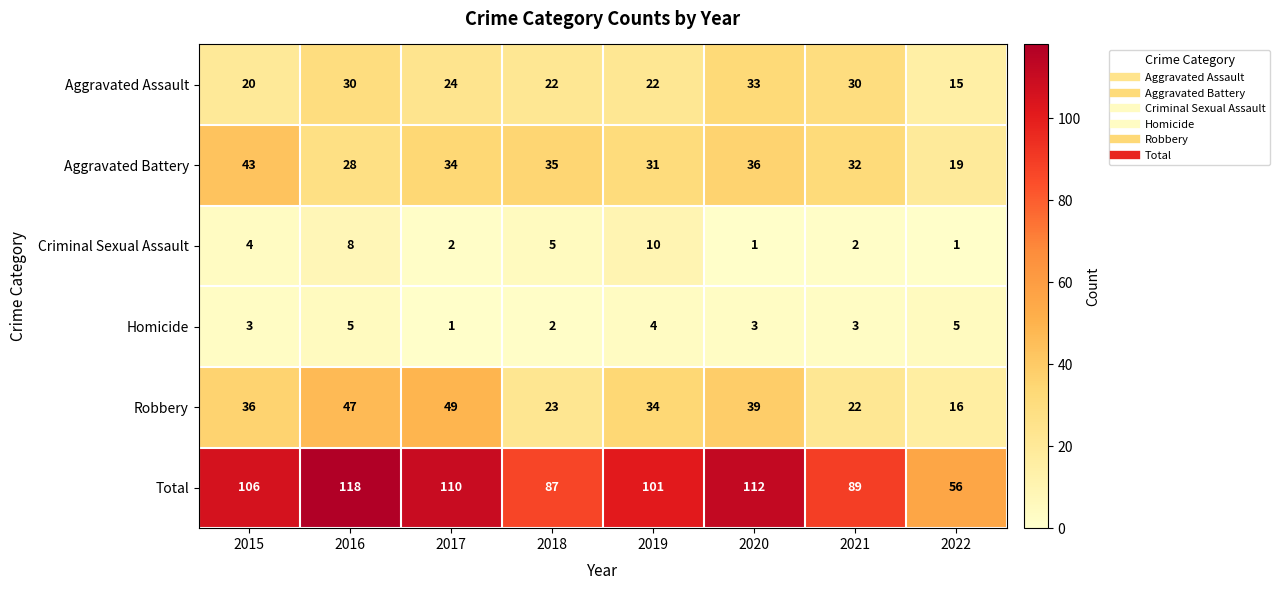

What is the maximum value shown in the chart?

118